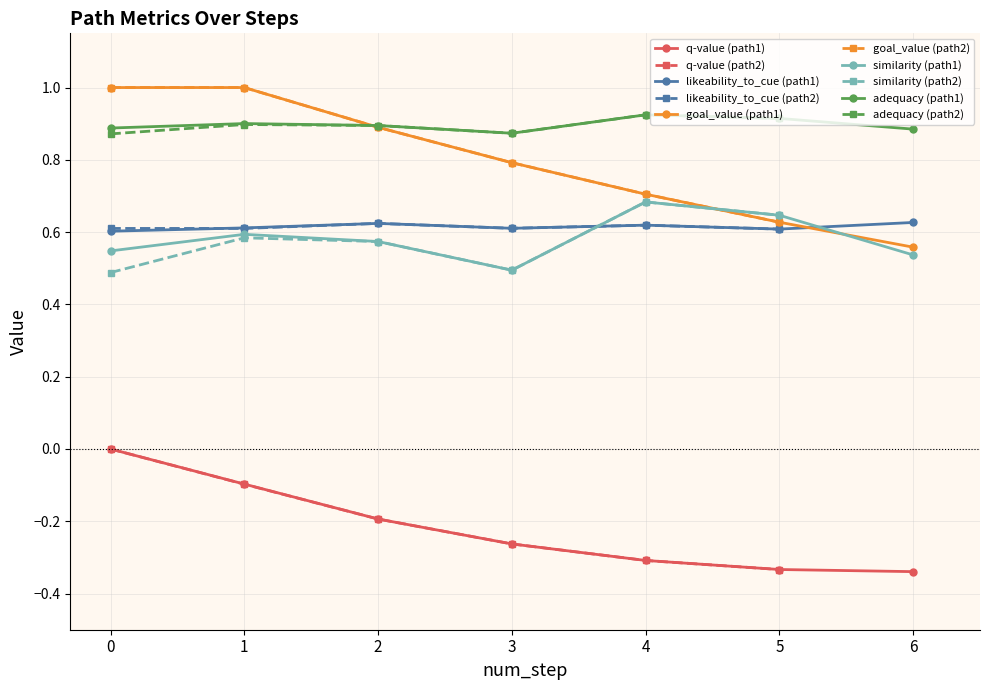

True or false: adequacy has a value of 1.5 at 6.

False